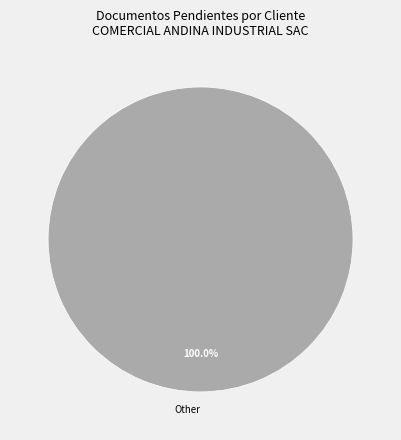

Which slice represents more than half of the pie?

Other